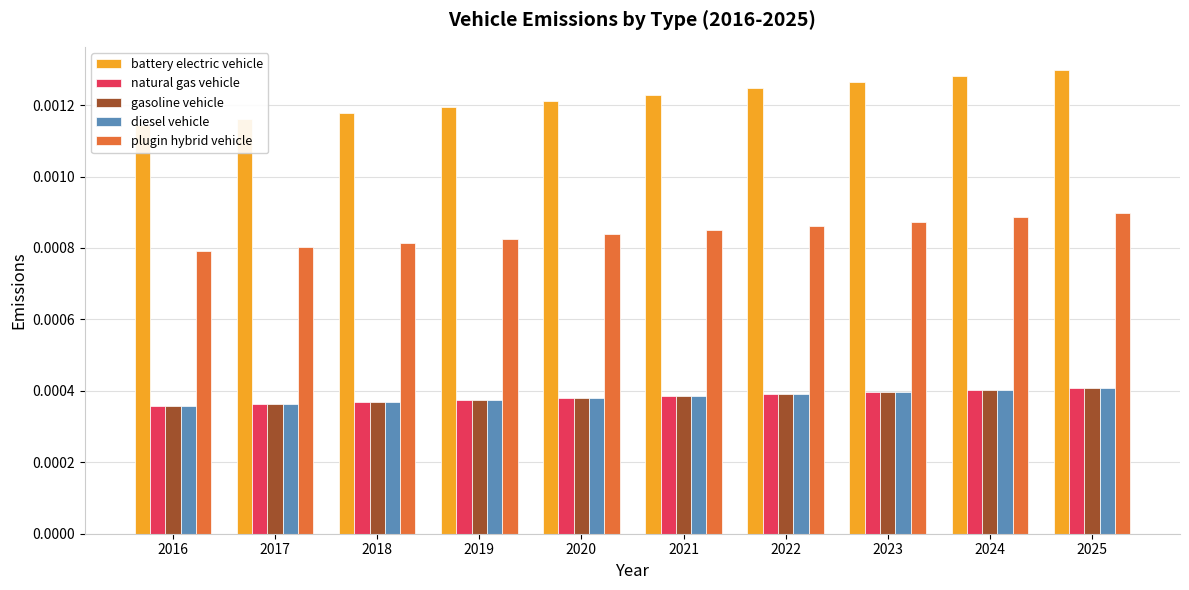

Between 2021 and 2023, which series saw the biggest shift?

battery electric vehicle